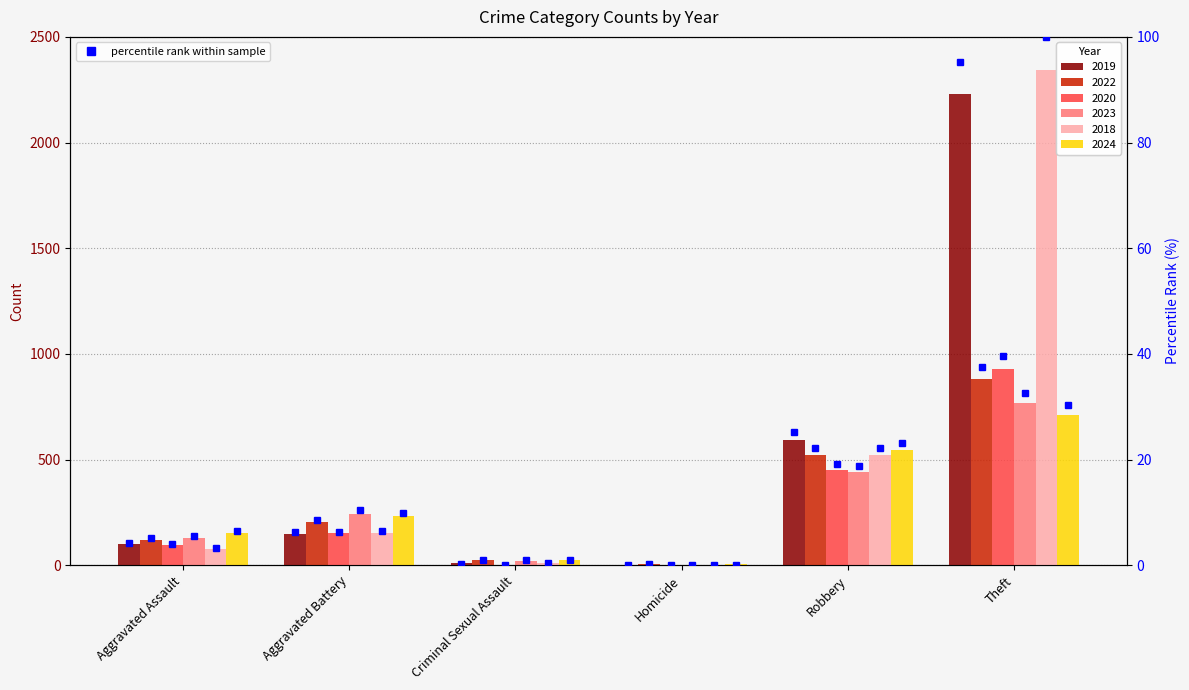

How many values in the 2019 series are below 148?

3